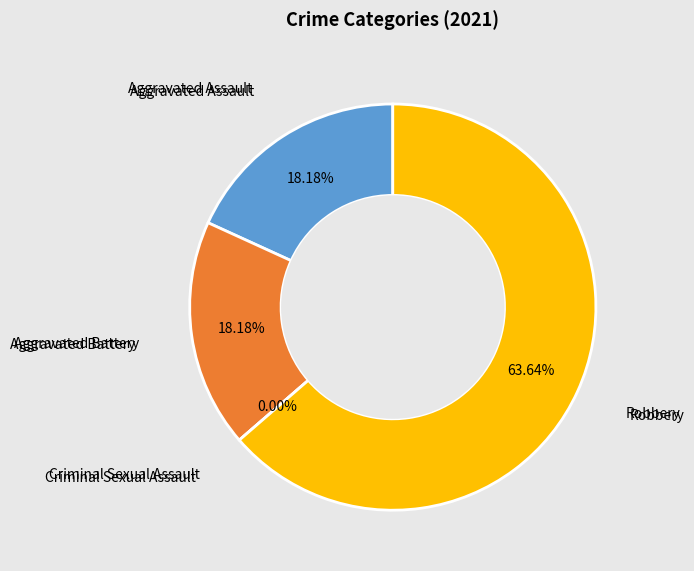

To the nearest percent, what portion does Aggravated Assault represent?

18%